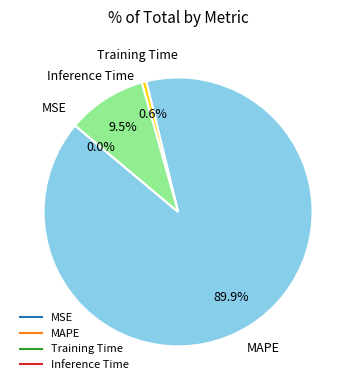

Is it true that Training Time is 6% of the pie?

False